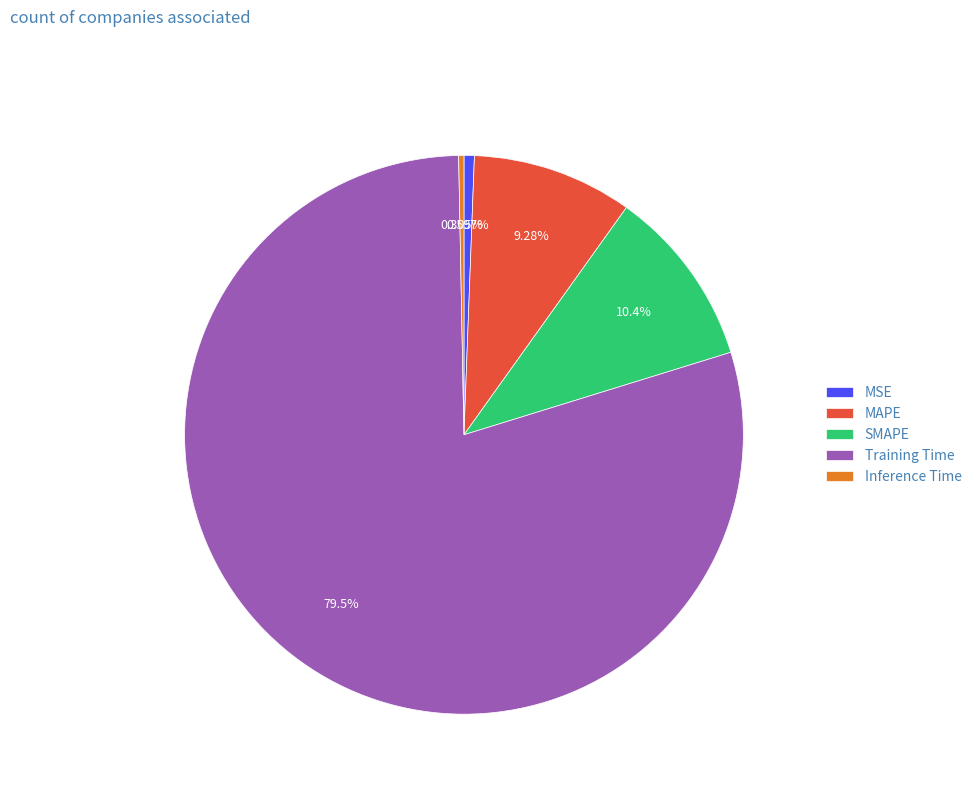

To the nearest percent, what portion does MSE represent?

1%